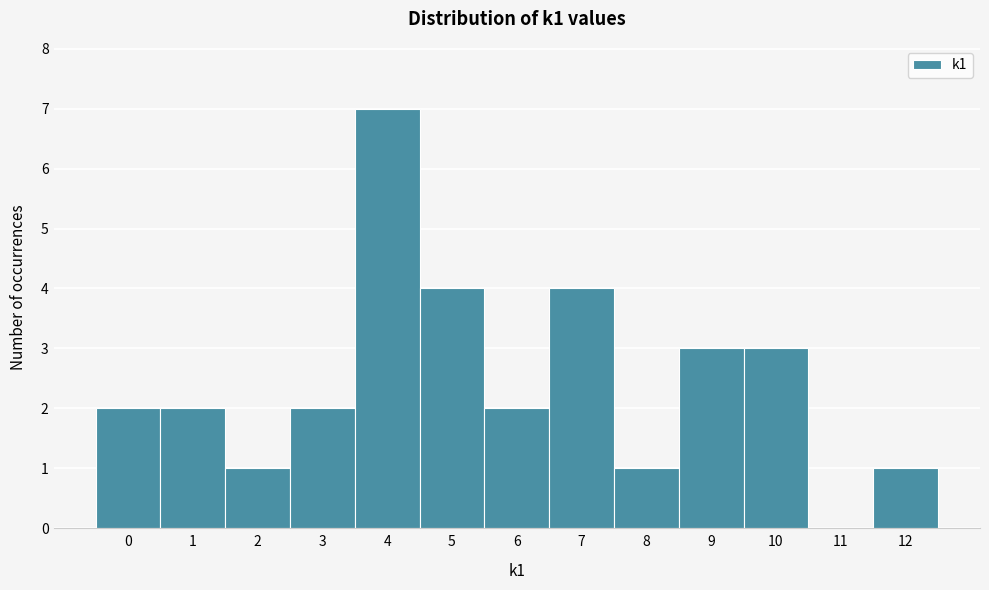

What is the height of the bar covering 1.5 to 2.5 on the x-axis? The values are not printed on the chart, so give them approximately, as read against the axis.

1